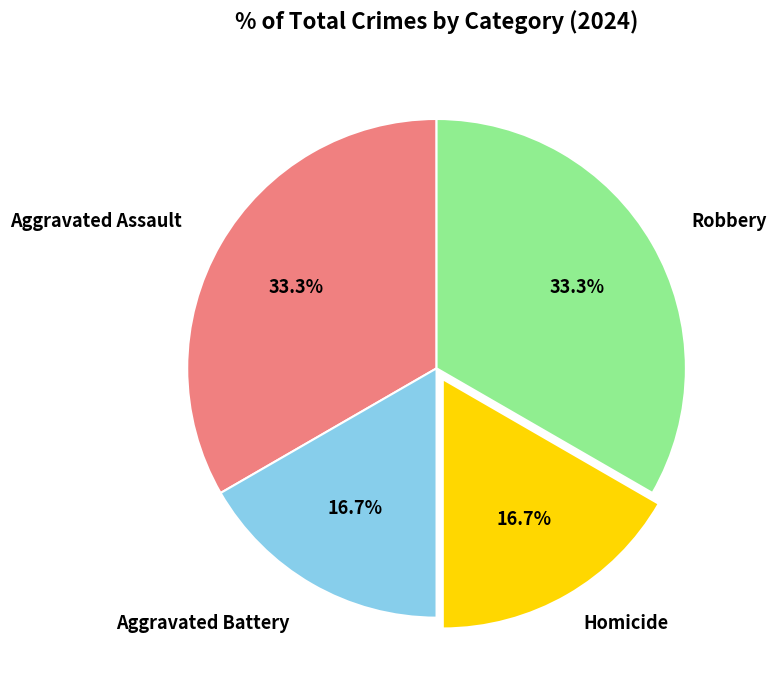

Does any single category account for the majority?

No